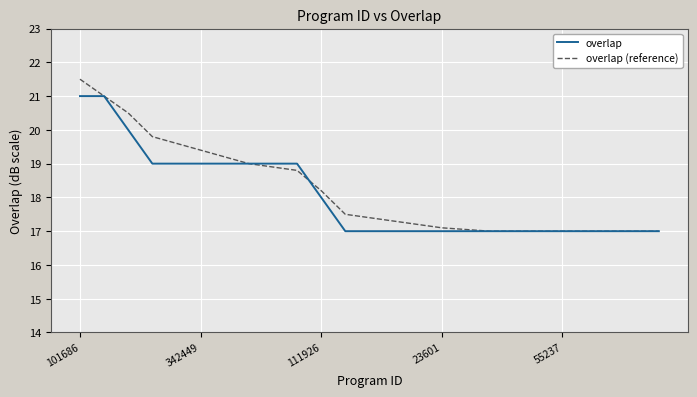

What is the smallest value displayed?

17.0